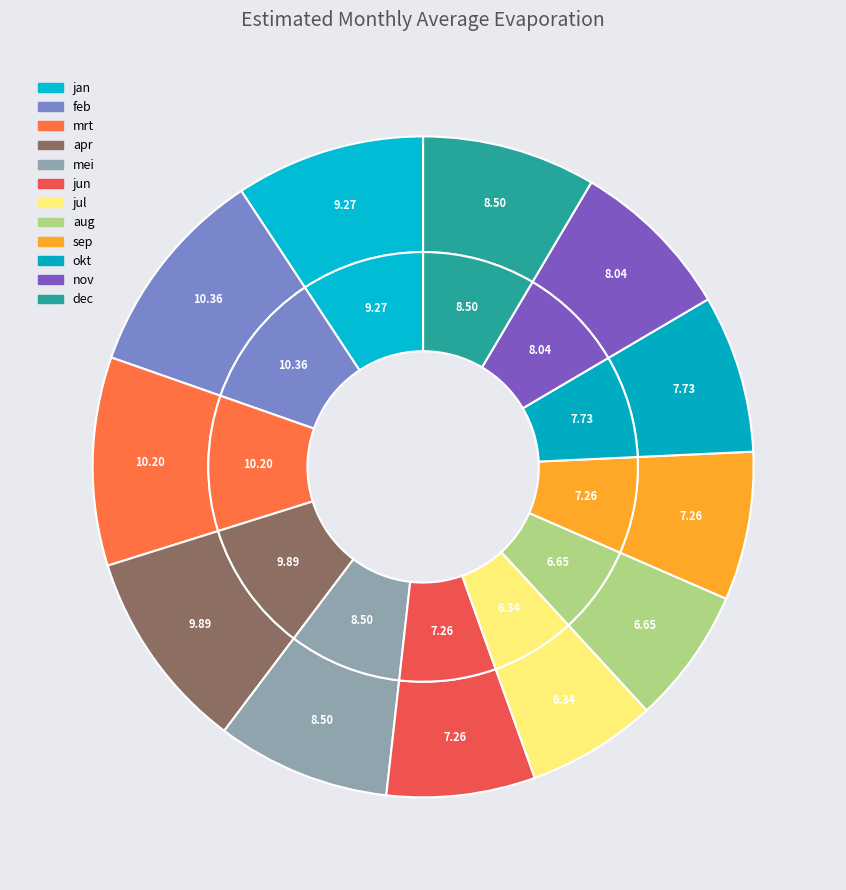

Is jun the majority of the pie?

No